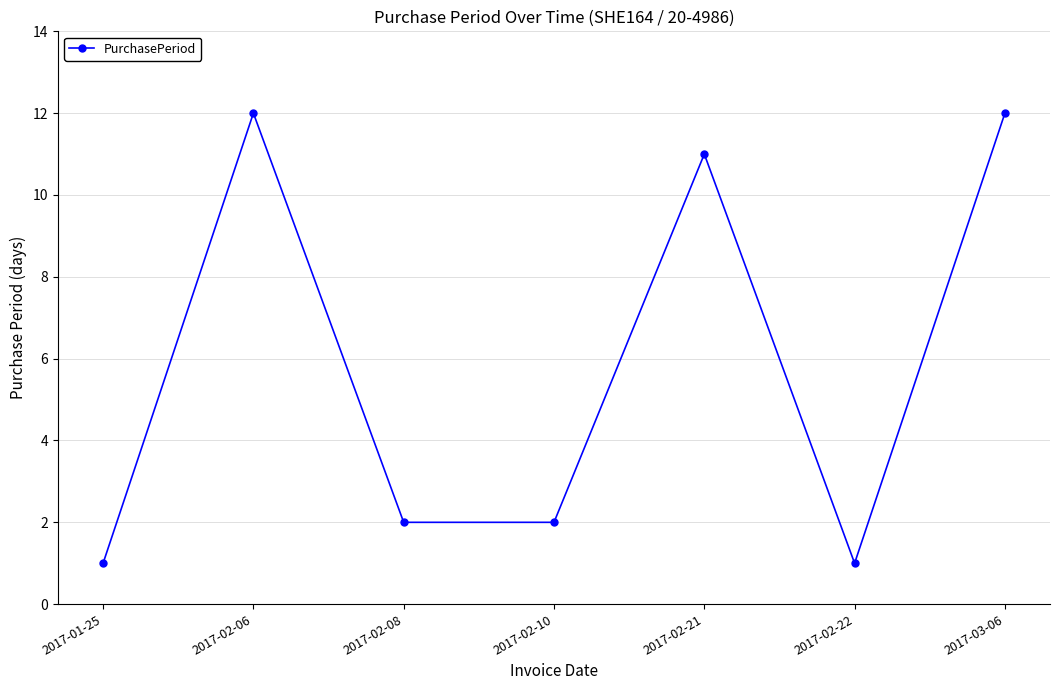

Reading right to left, list all the values displayed in this chart.

12	1	11	2	2	12	1